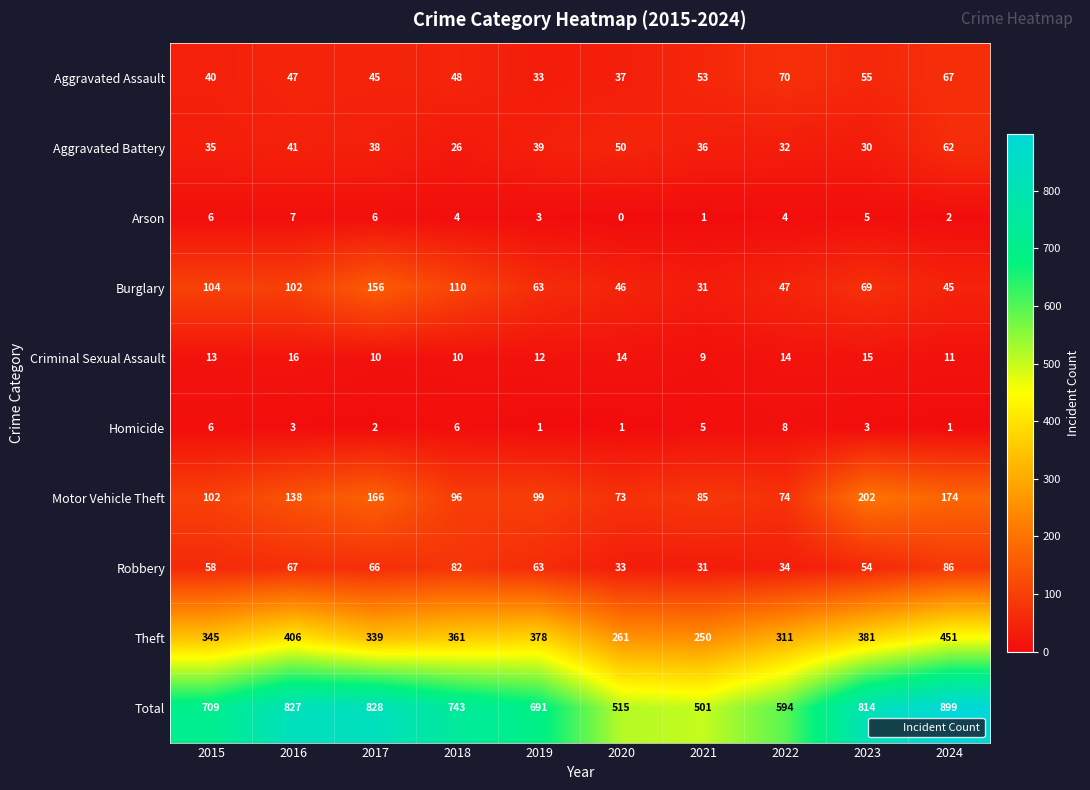

Which series has the largest range (max minus min)?

Total